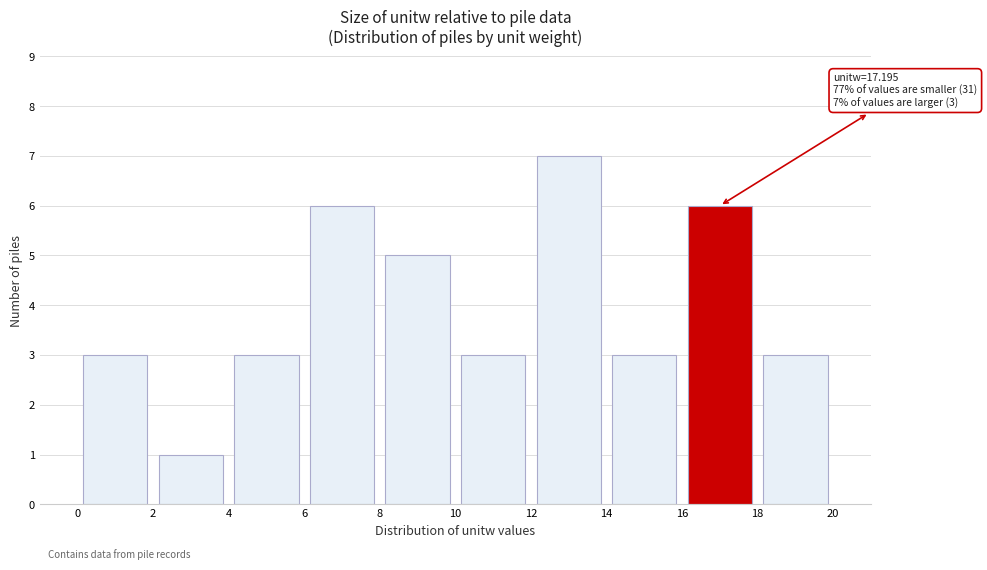

Which range on the x-axis has the tallest bar?

12 to 14